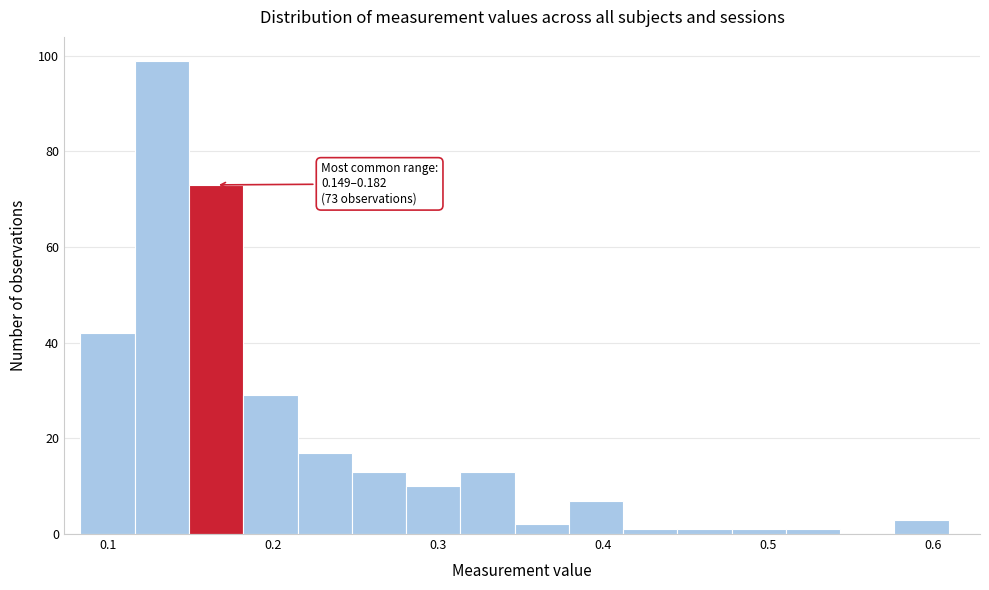

Read against the x-axis, roughly where is the centre of the tallest bar?

0.13